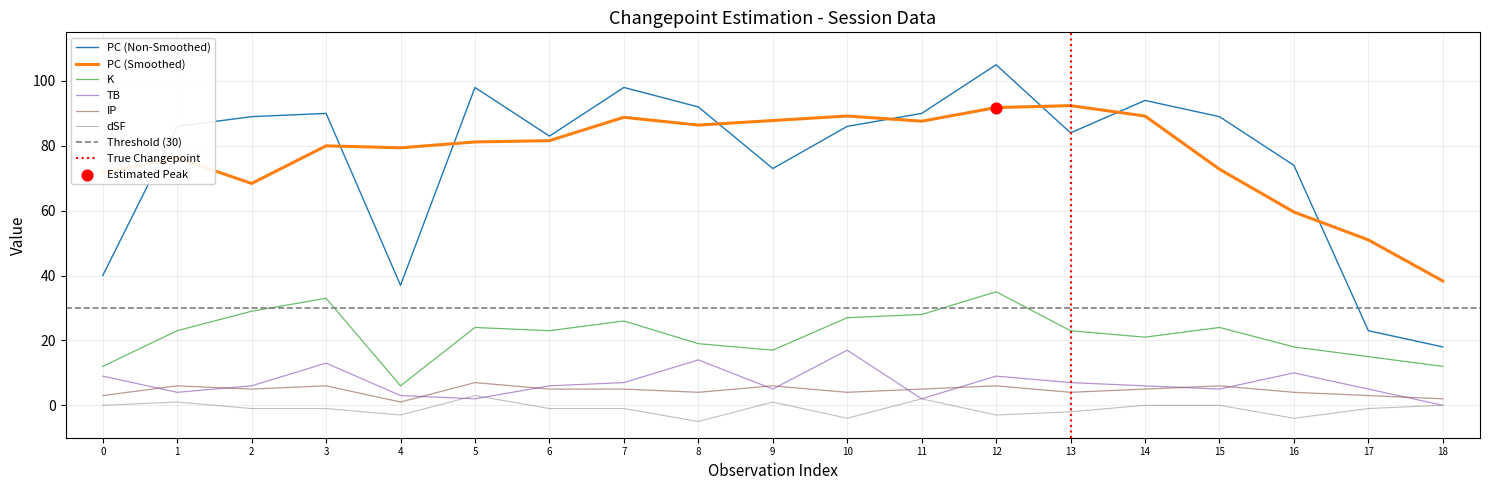

After their last crossing, which series has the higher values: PC (Smoothed) or PC (Non-Smoothed)?

PC (Smoothed)